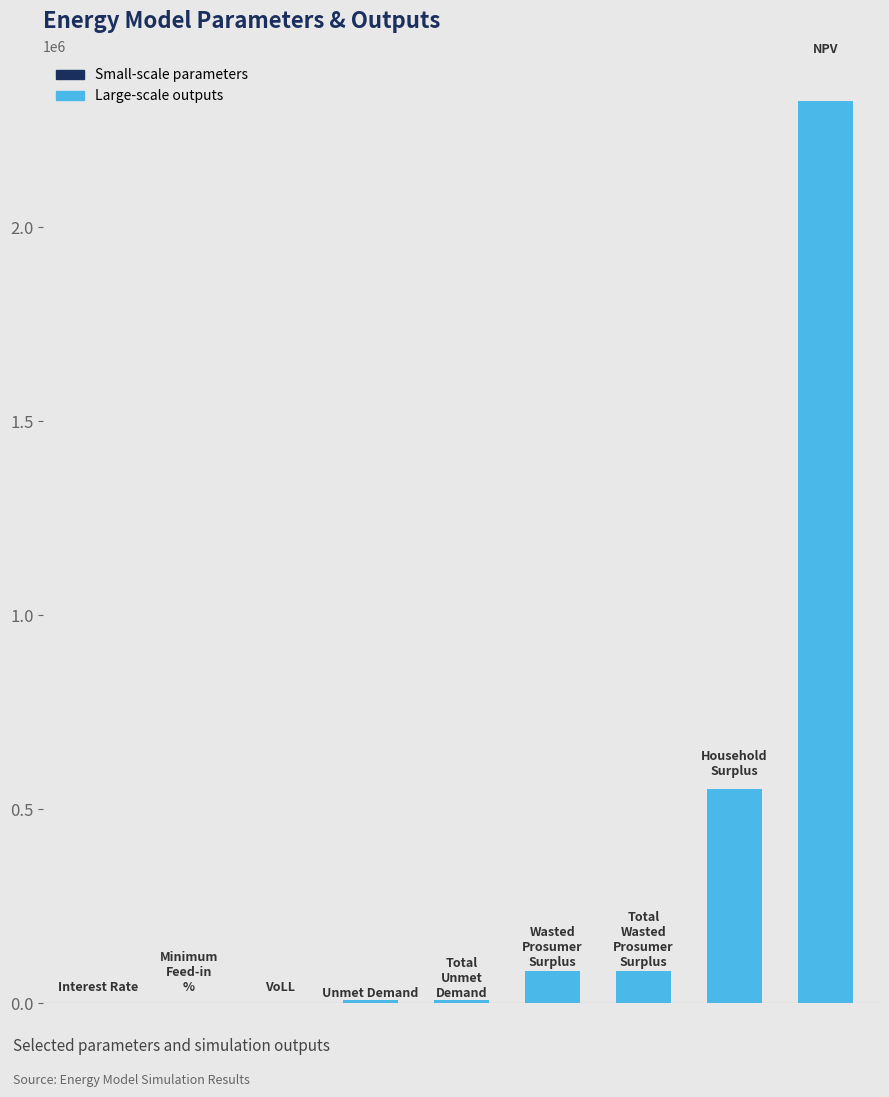

What is the sum of all values?

3061576.0